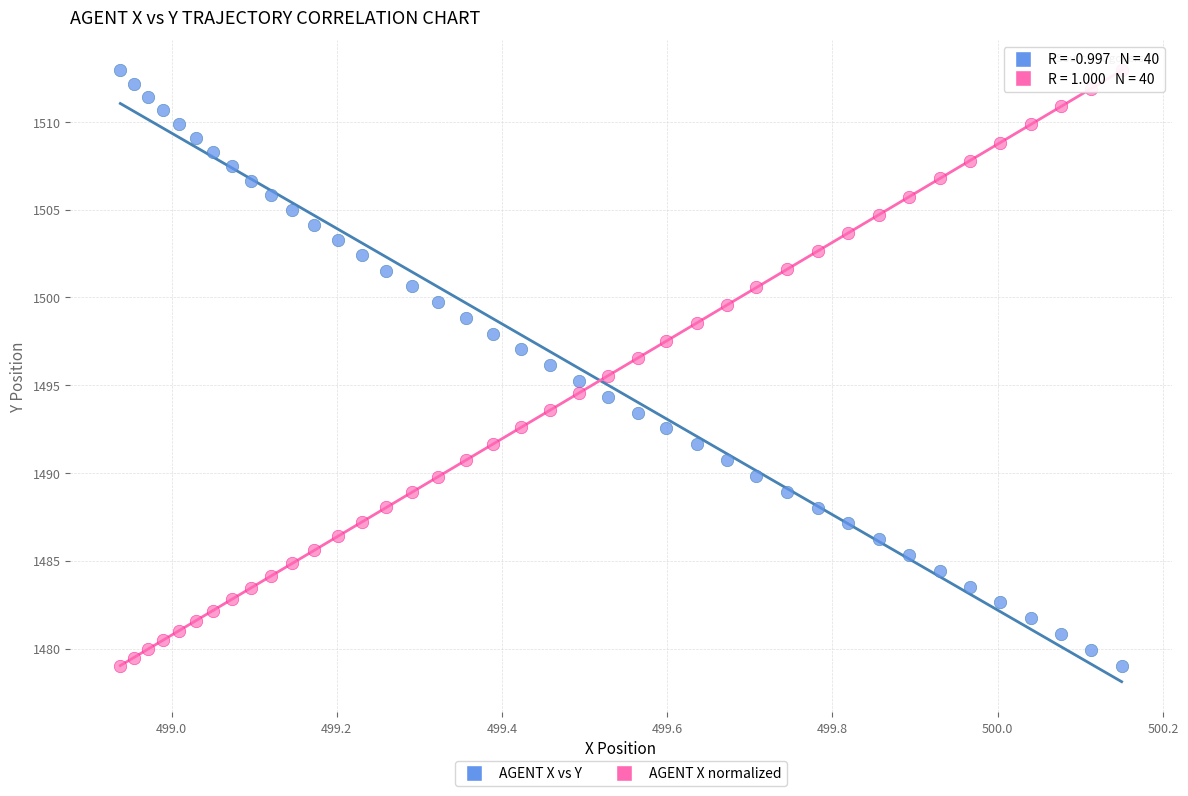

Across all data points, what is the range of X values (max minus min)?

1.2